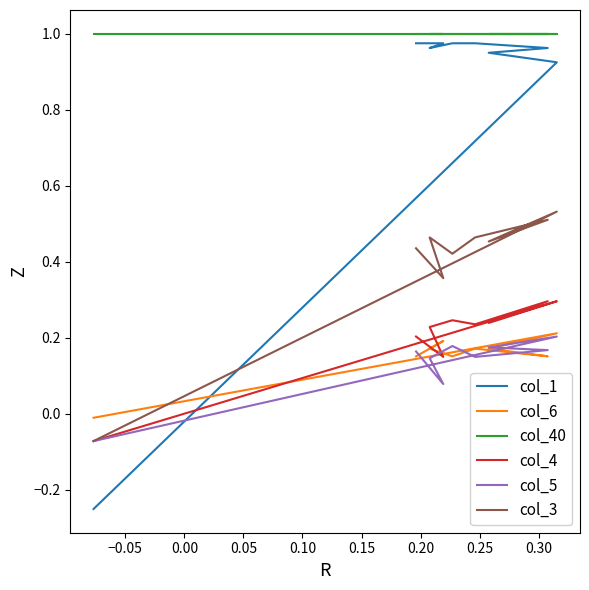

List the series in order of their peak value, lowest first.

col_5, col_6, col_4, col_3, col_1, col_40